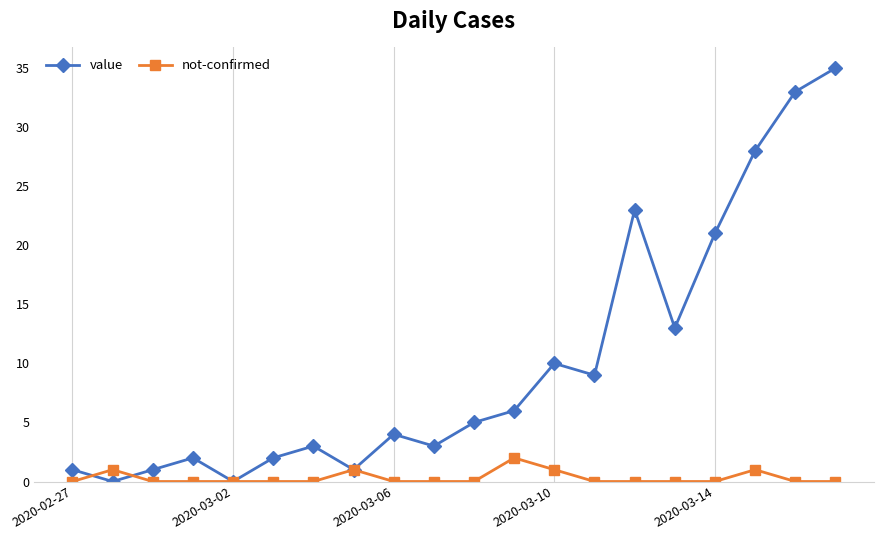

What is the value of the not-confirmed point at the 8th from the left?

1